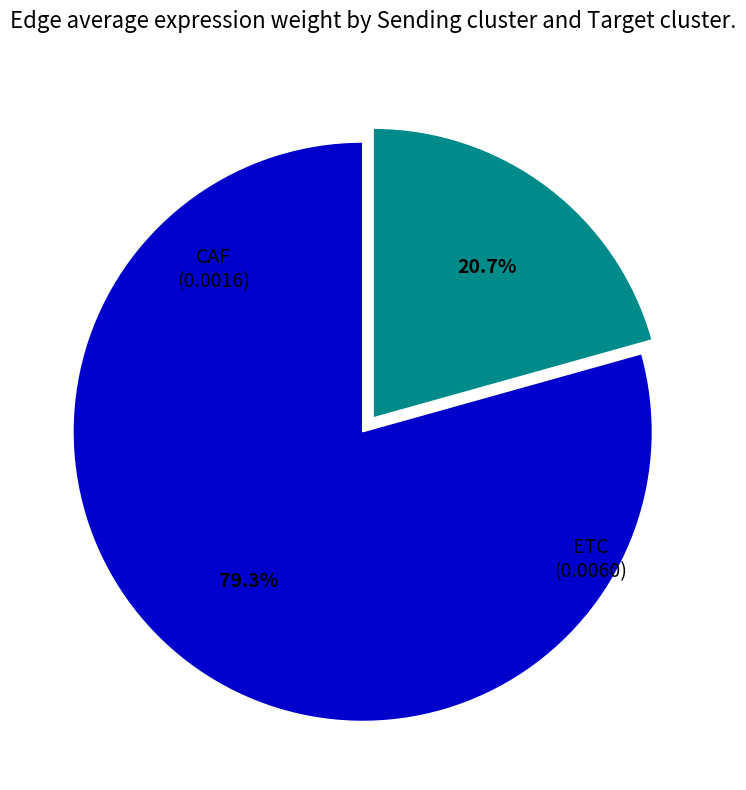

Is the sum of CAF and ETC greater than half?

Yes